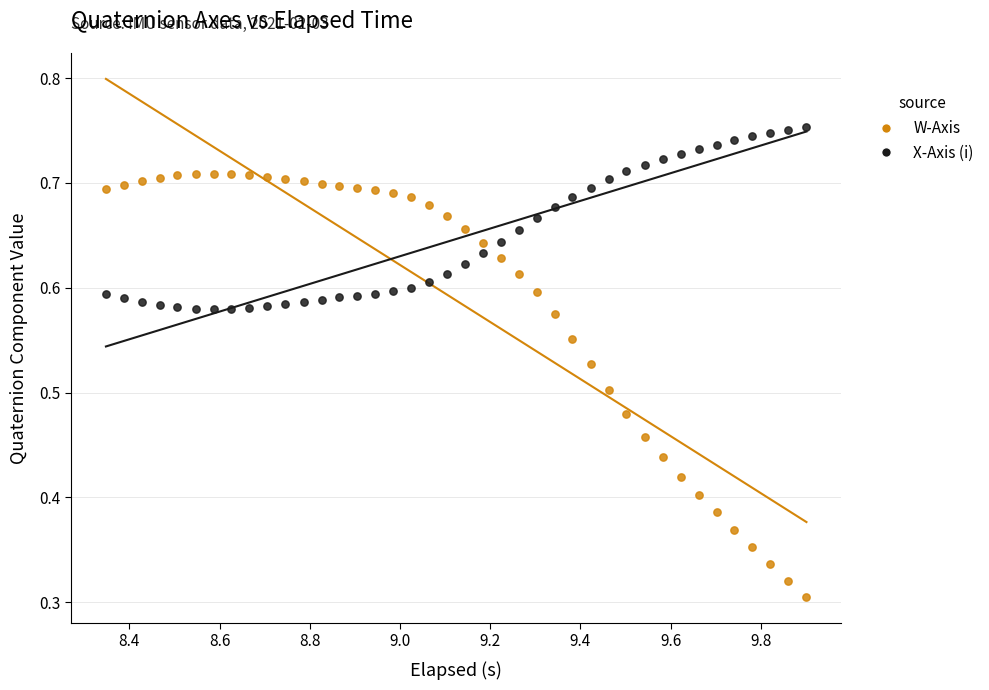

Across all data points, what is the range of X values (max minus min)?

1.6